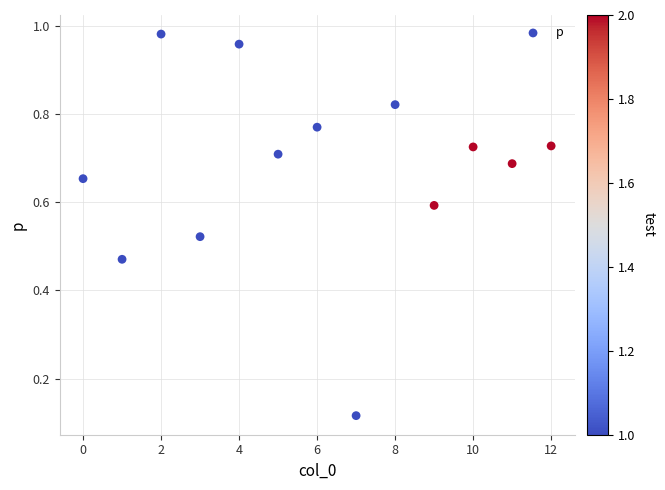

What is the range of Y values (max minus min)?

0.9